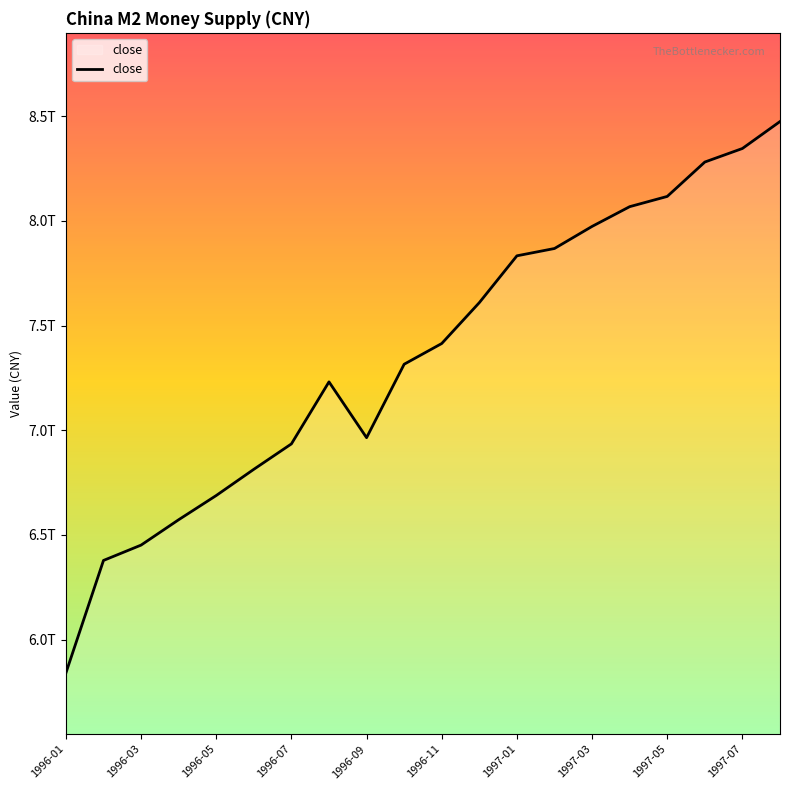

Does the chart display data point markers on the line(s)?

No